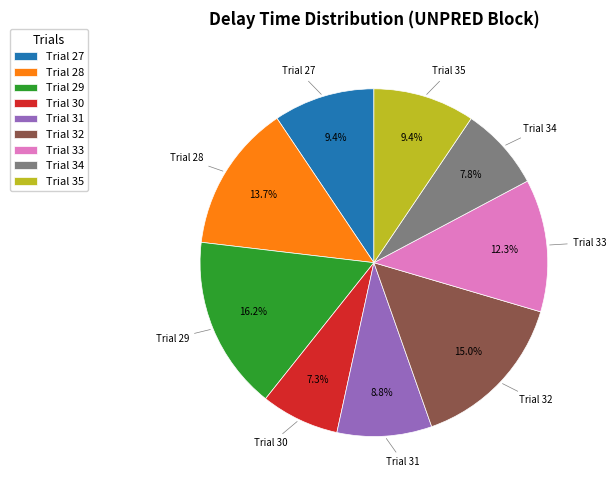

Is there any slice that represents more than half of the pie?

No